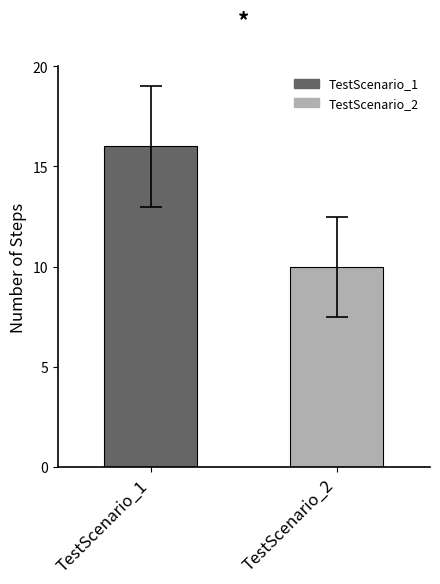

What is the value of the 2nd bar from the left?

10